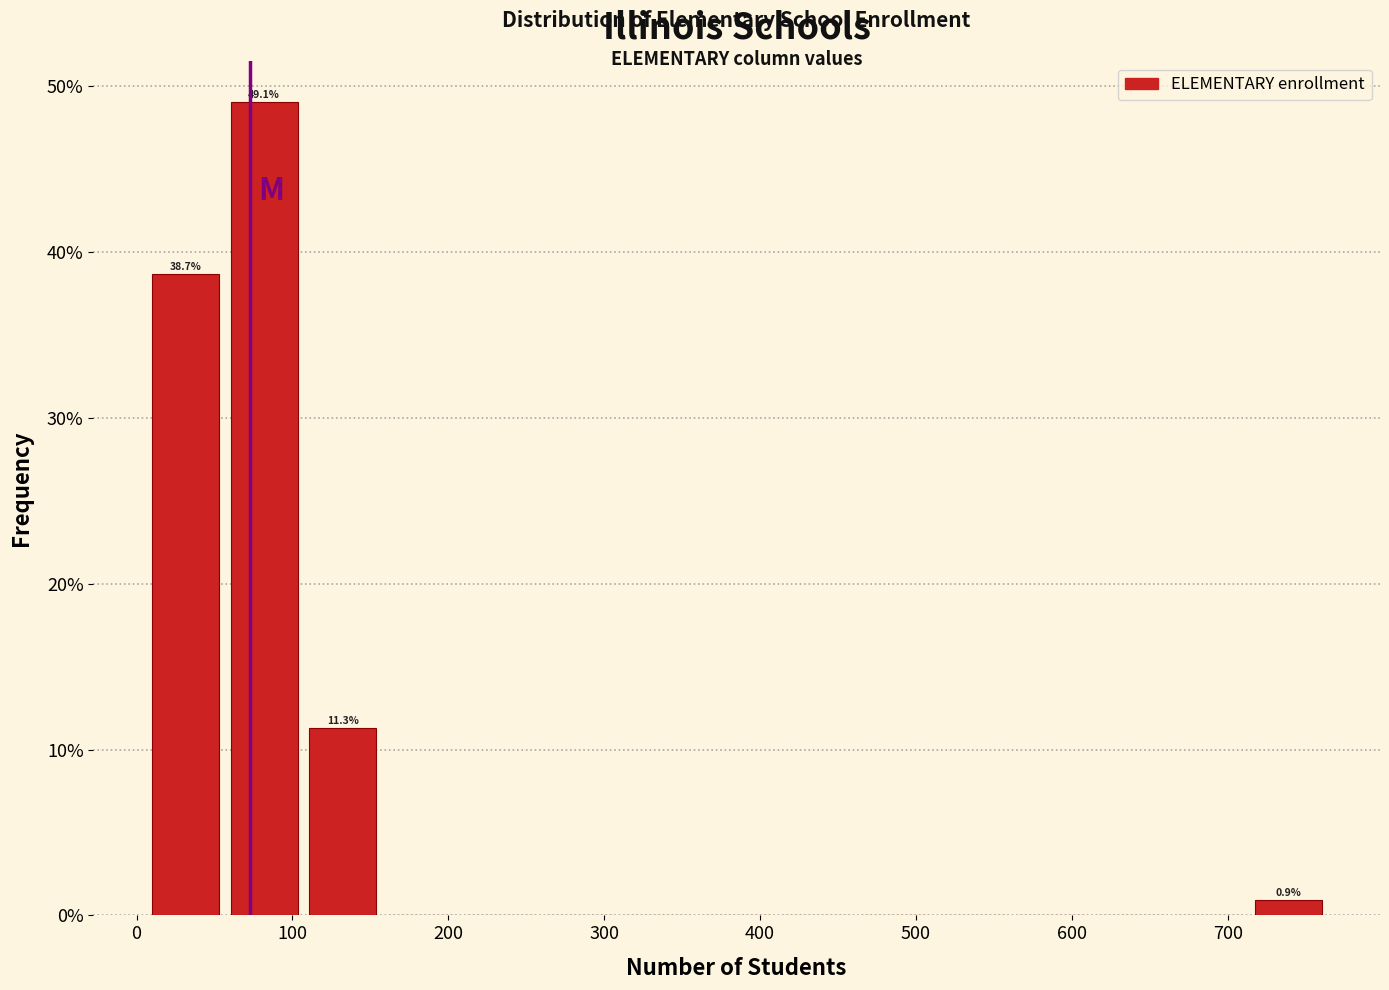

Which range on the x-axis has the tallest bar?

60 to 110